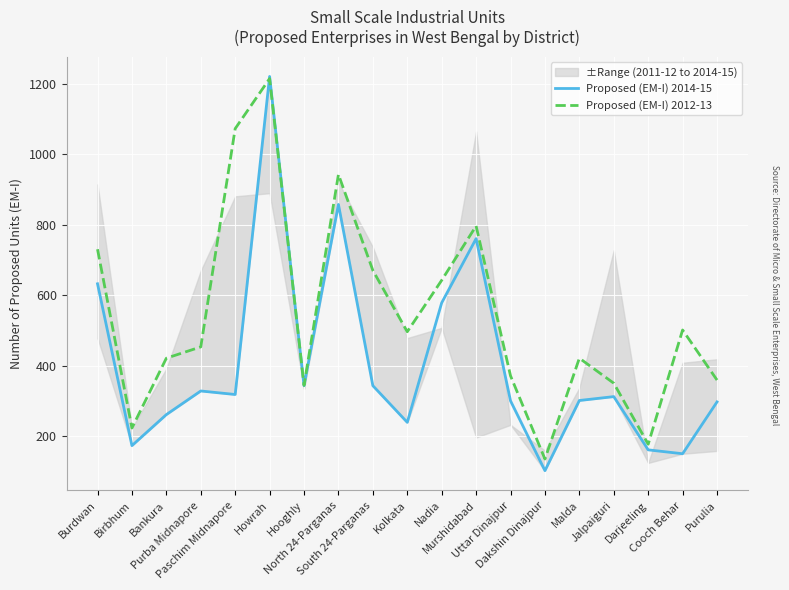

What is the value of the Proposed (EM-I) 2014-15 point at the 19th from the left?

298